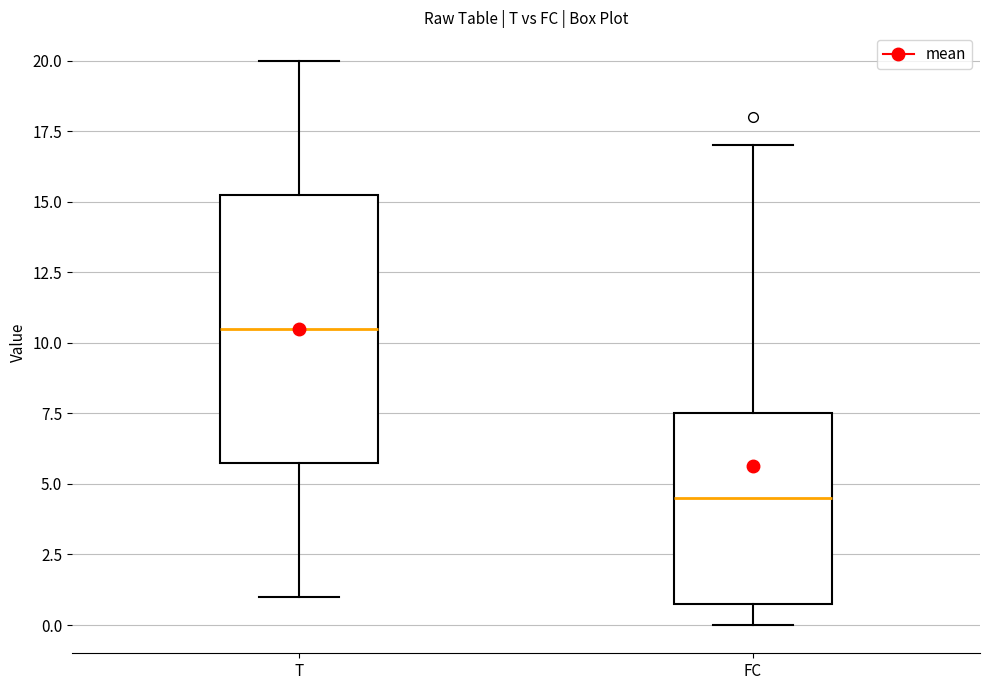

Which box is the tallest, from its lower edge to its upper edge?

T